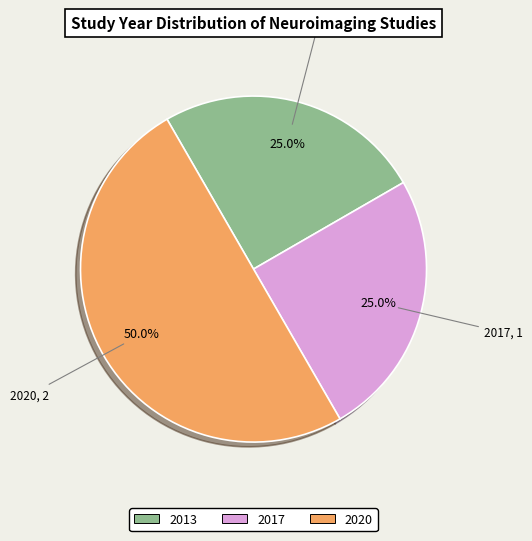

What is the largest slice in the pie chart?

2020